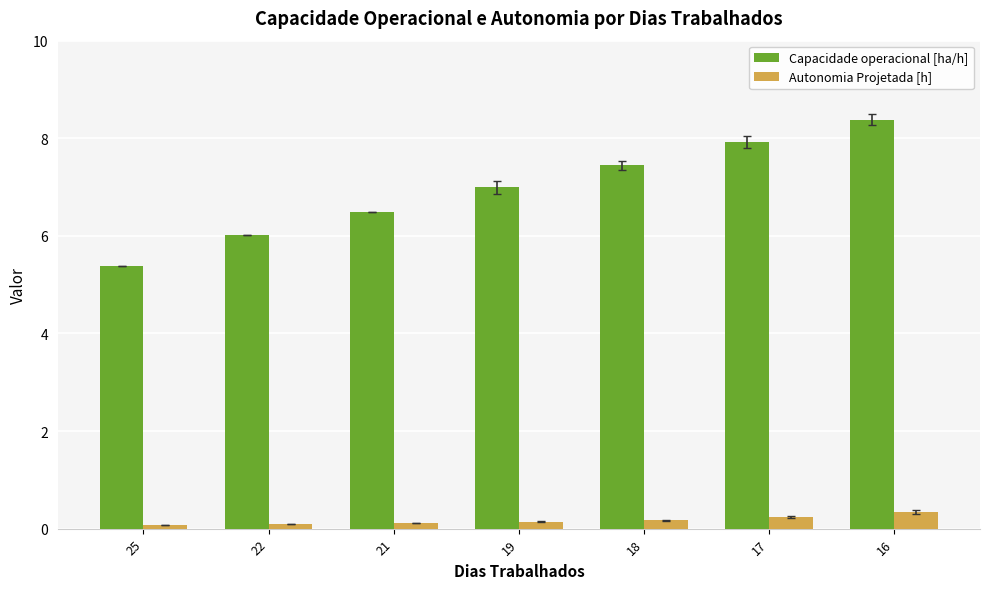

Which series changed the most between 19 and 16?

Capacidade operacional [ha/h]